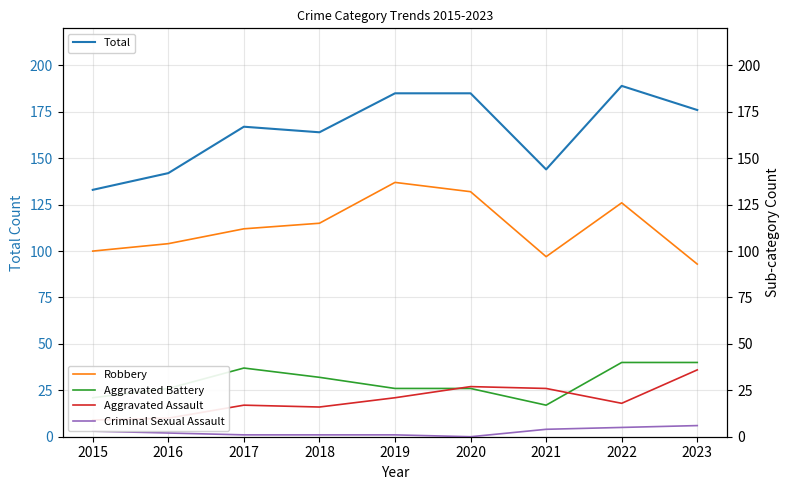

What is the difference between the Aggravated Battery values at 2018 and 2022?

8